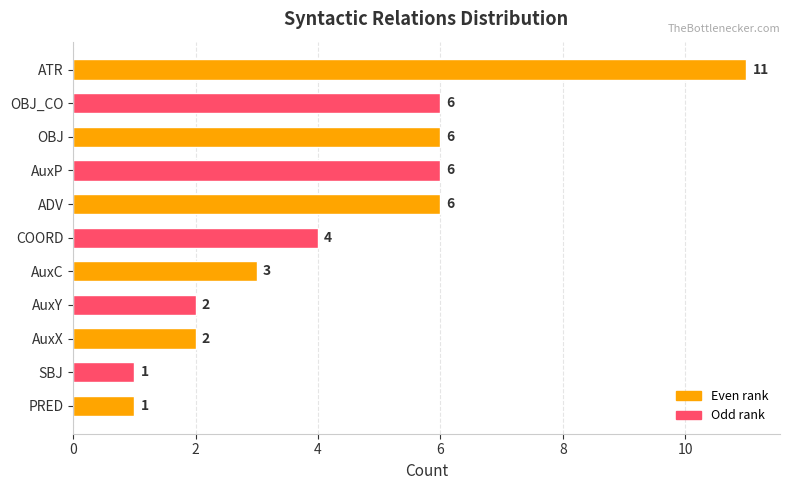

How many bars are there in total?

11